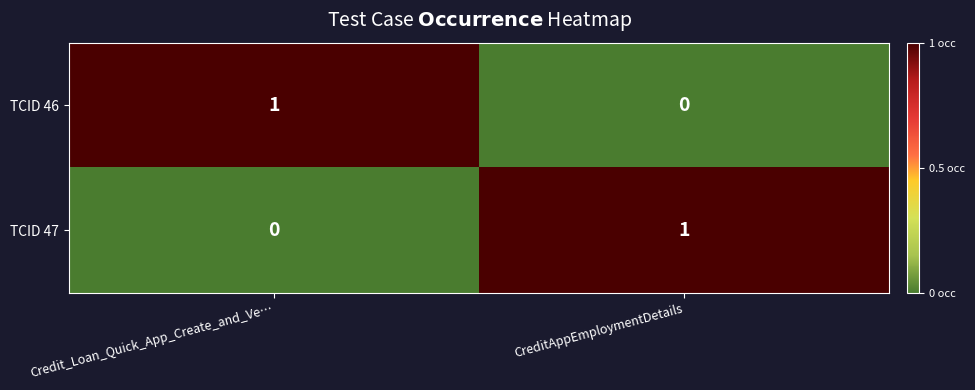

The TCID 46 series shows 1 at Credit_Loan_Quick_App_Create_and_Ve…. True or false?

True